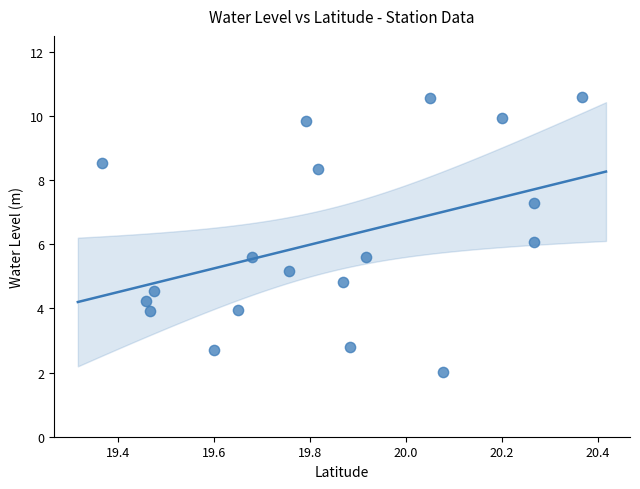

What is the range of Y values (max minus min)?

8.6